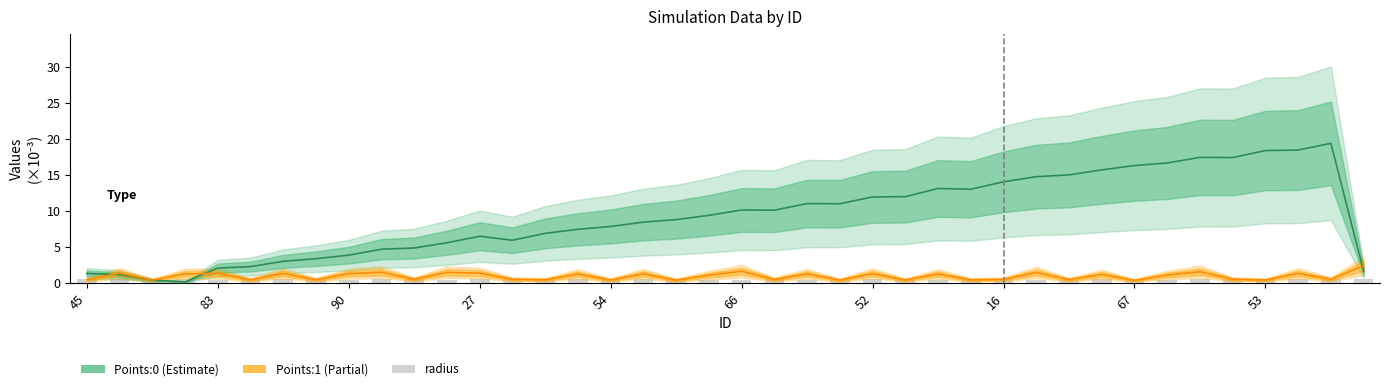

How many values in the Points:1 series exceed 1?

21